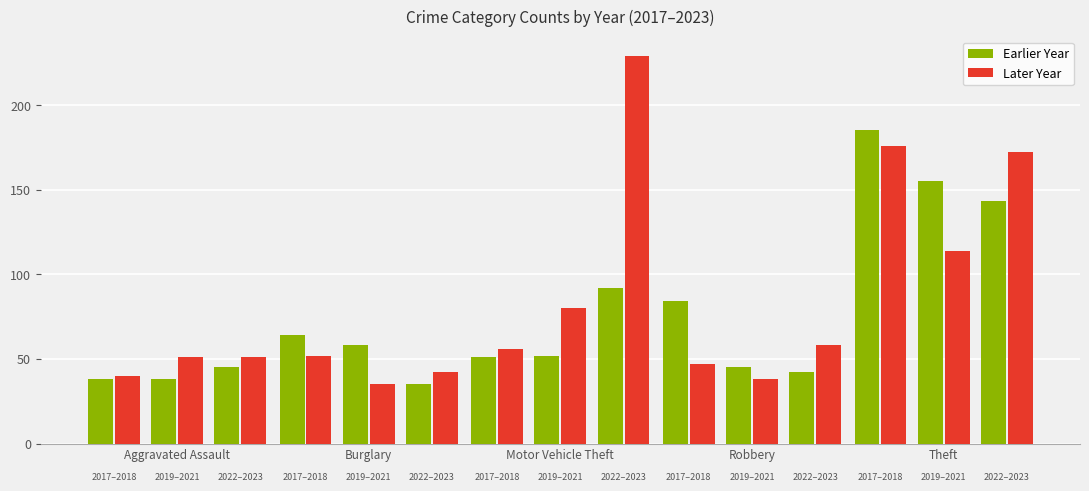

What is the label of the 1st bar from the right?

Theft